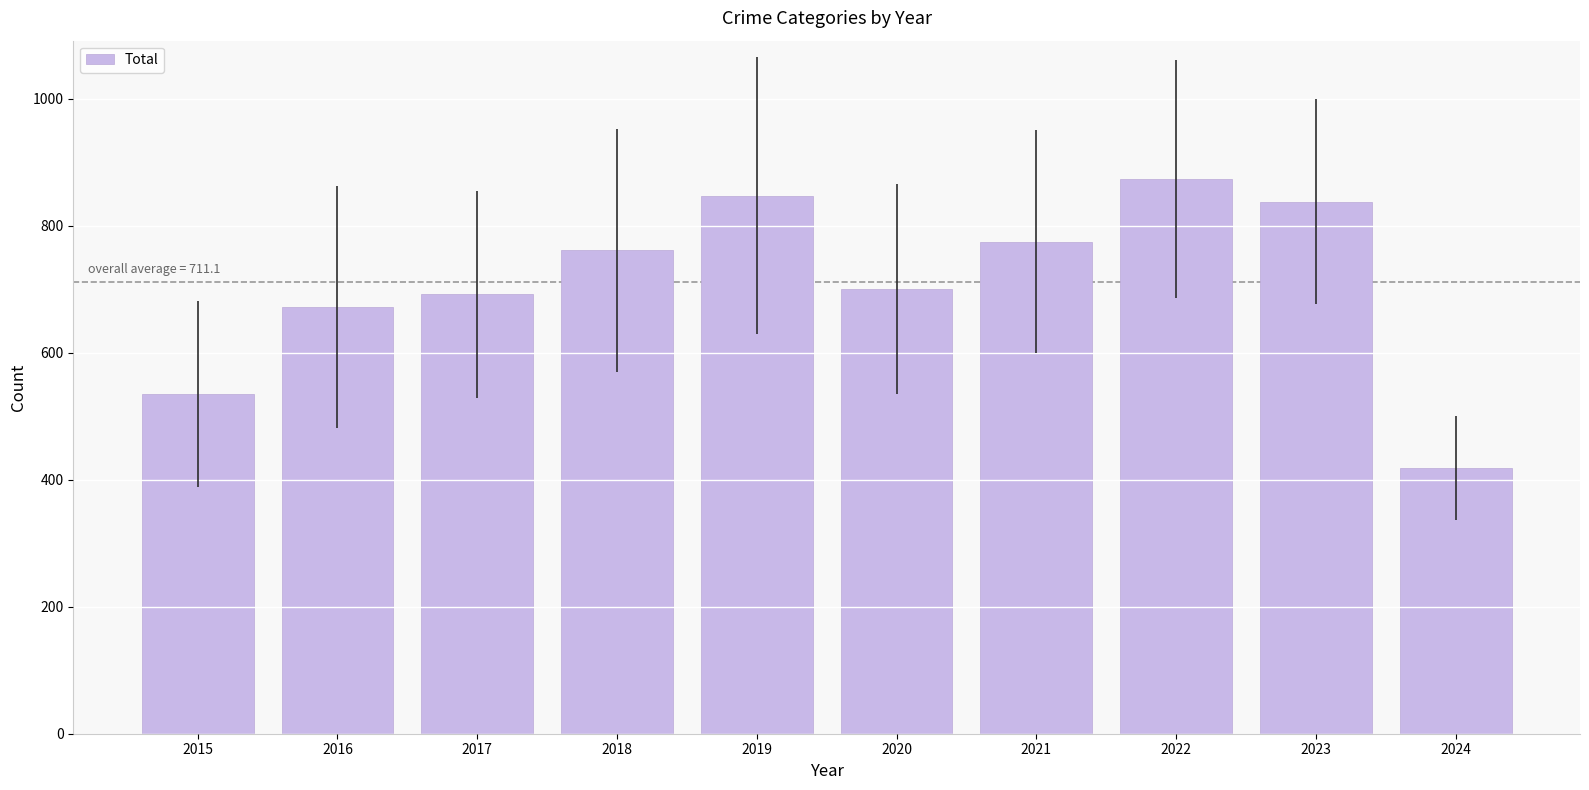

Between 2016 and 2019, which is larger?

2019